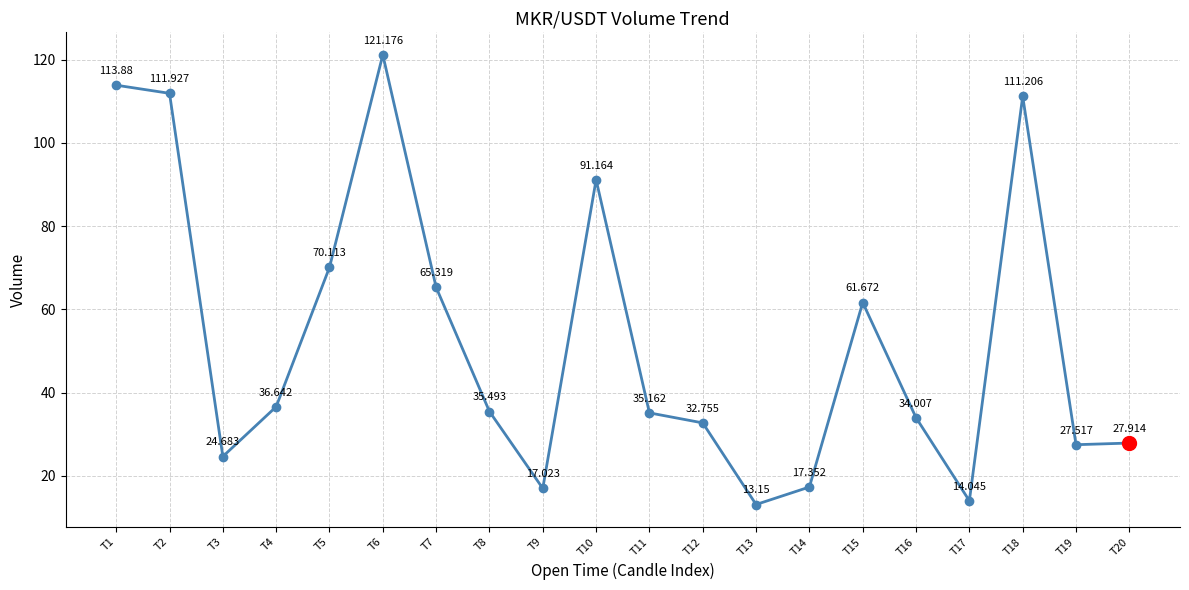

The value at T8 is 21.7. True or false?

False